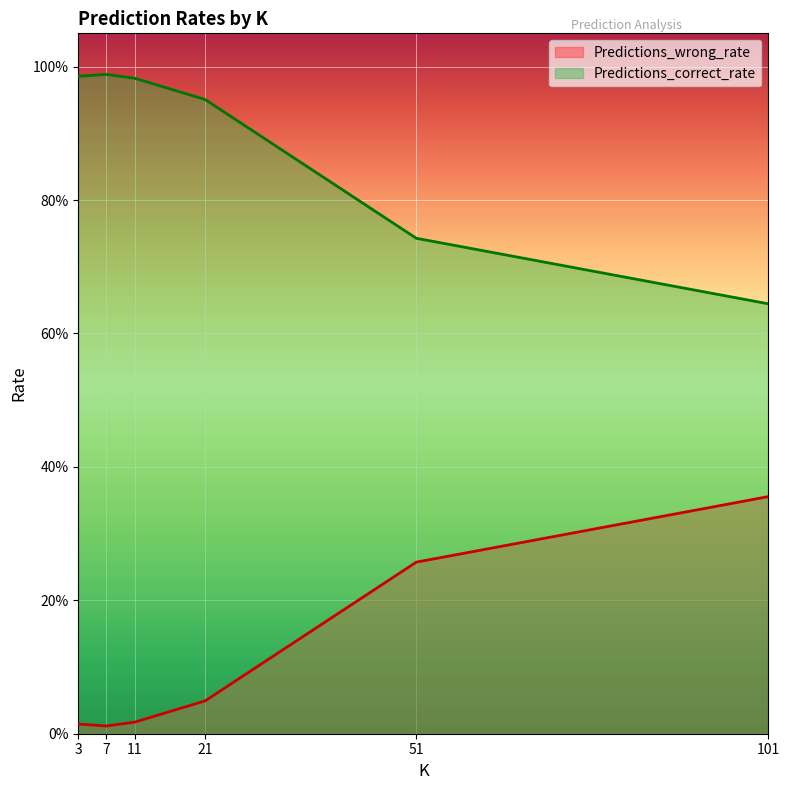

What are all the series names shown in the legend?

Predictions_wrong_rate, Predictions_correct_rate